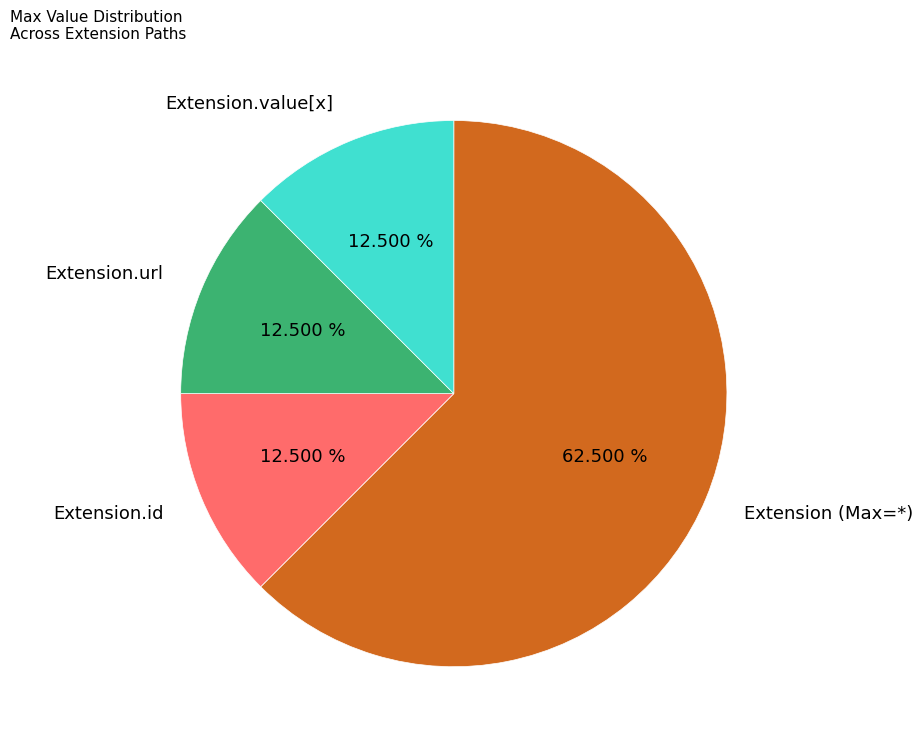

How many slices are in this pie chart?

4